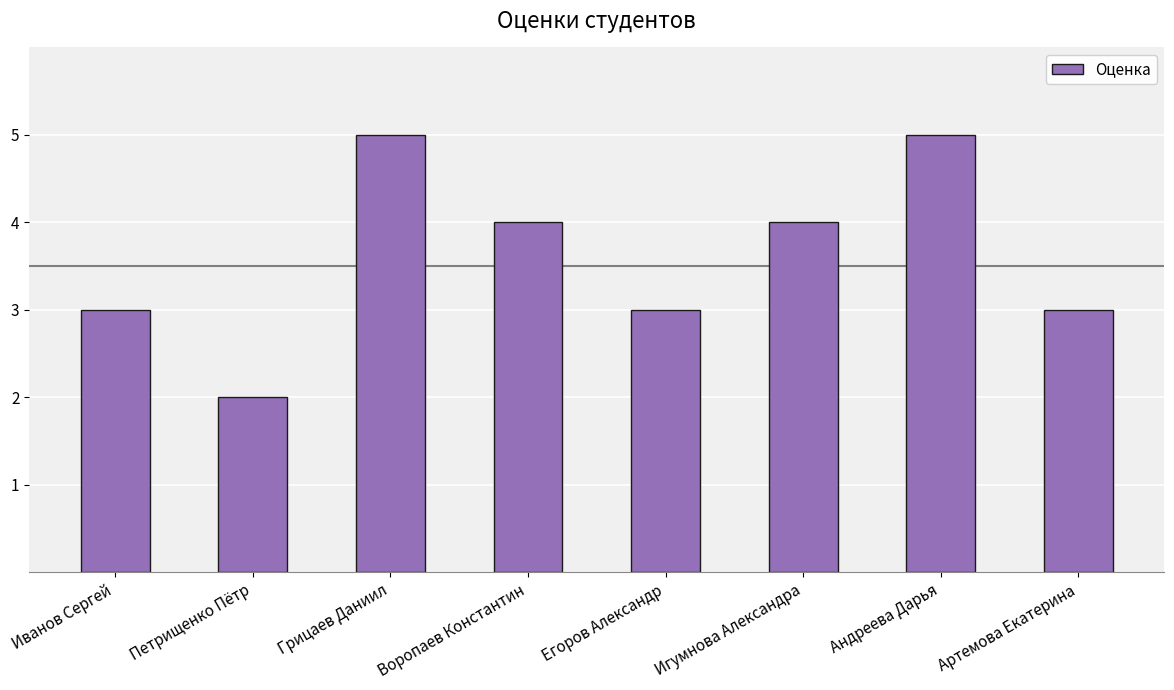

What is the average value?

4